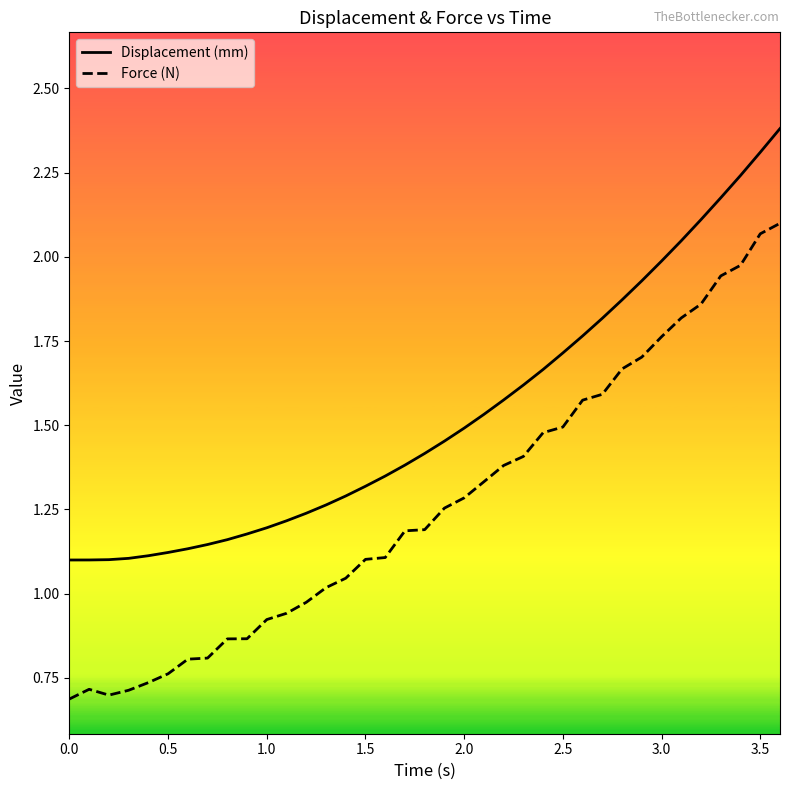

What is the maximum value for Displacement (mm)?

2.4